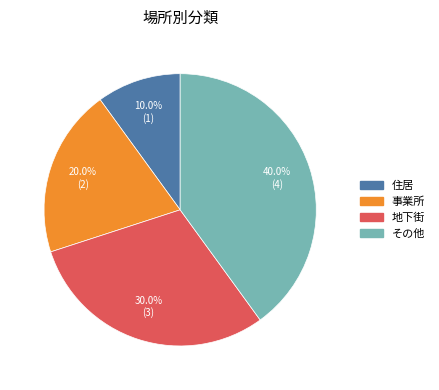

Combined, what portion of the pie is 事業所 and その他?

60.0%